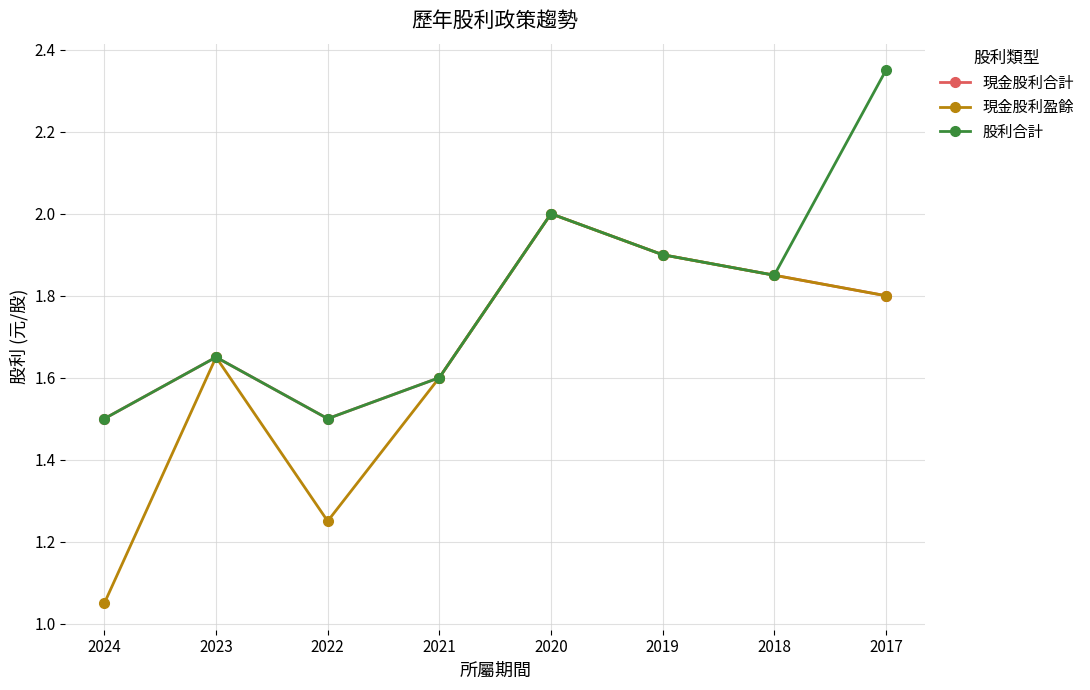

Is it true that 現金股利盈餘 equals 1.1 at 2023?

False